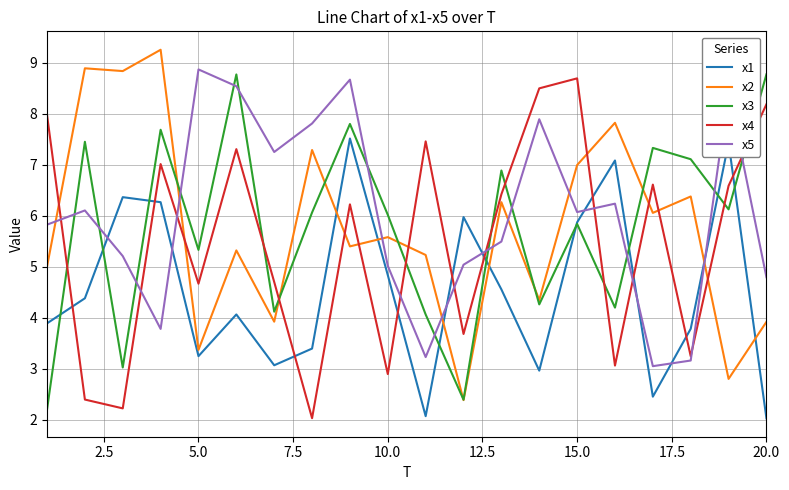

True or false: x2 and x4 cross at least once.

True